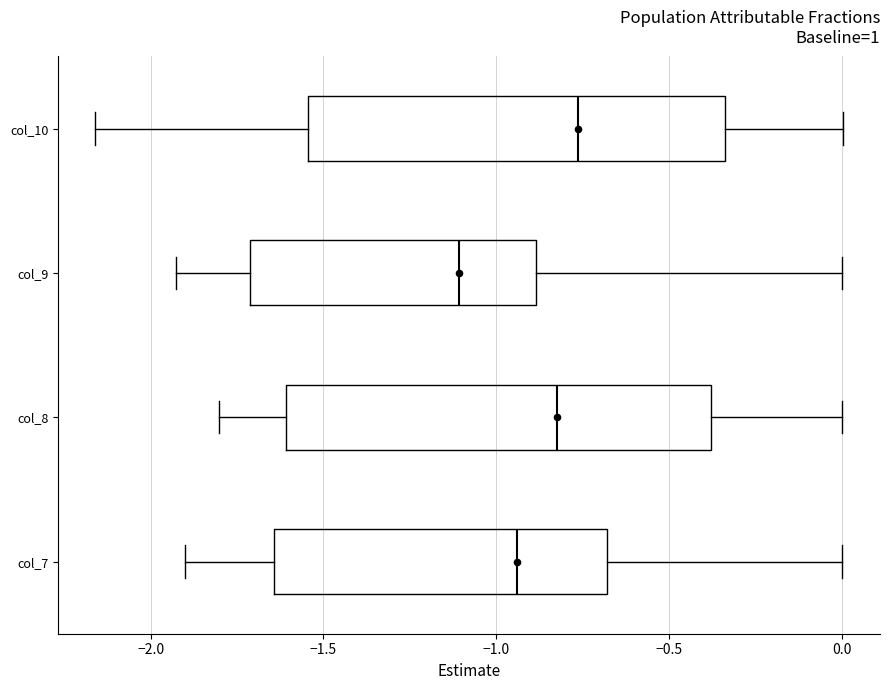

Where does the left whisker of the box for col_9 end on the x-axis? The values are not printed on the chart, so give them approximately, as read against the axis.

-1.95